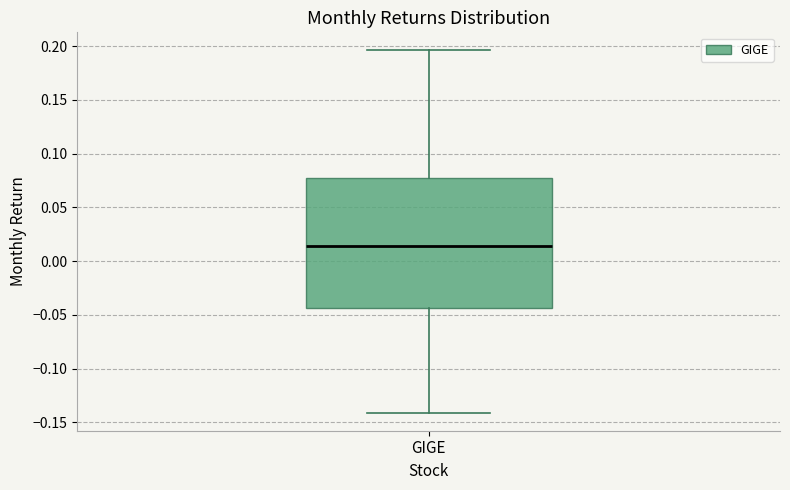

Where does the upper whisker of the box for GIGE end on the y-axis? The values are not printed on the chart, so give them approximately, as read against the axis.

0.195